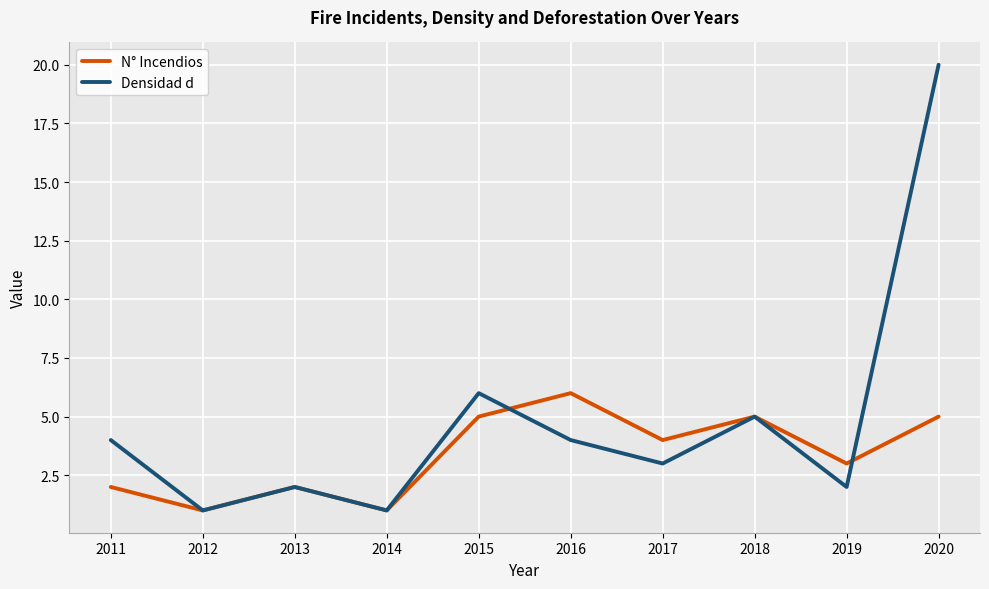

How many N° Incendios values are between 2 and 5?

7